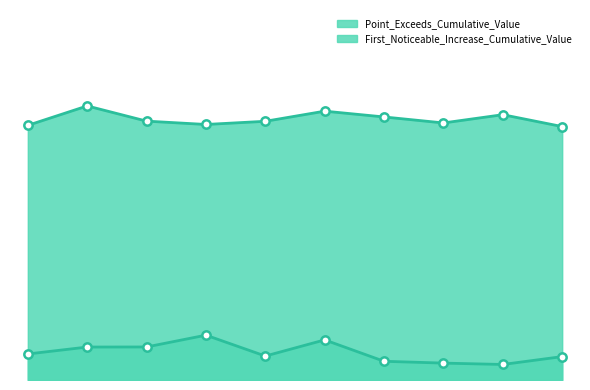

How many distinct data groups are displayed?

2